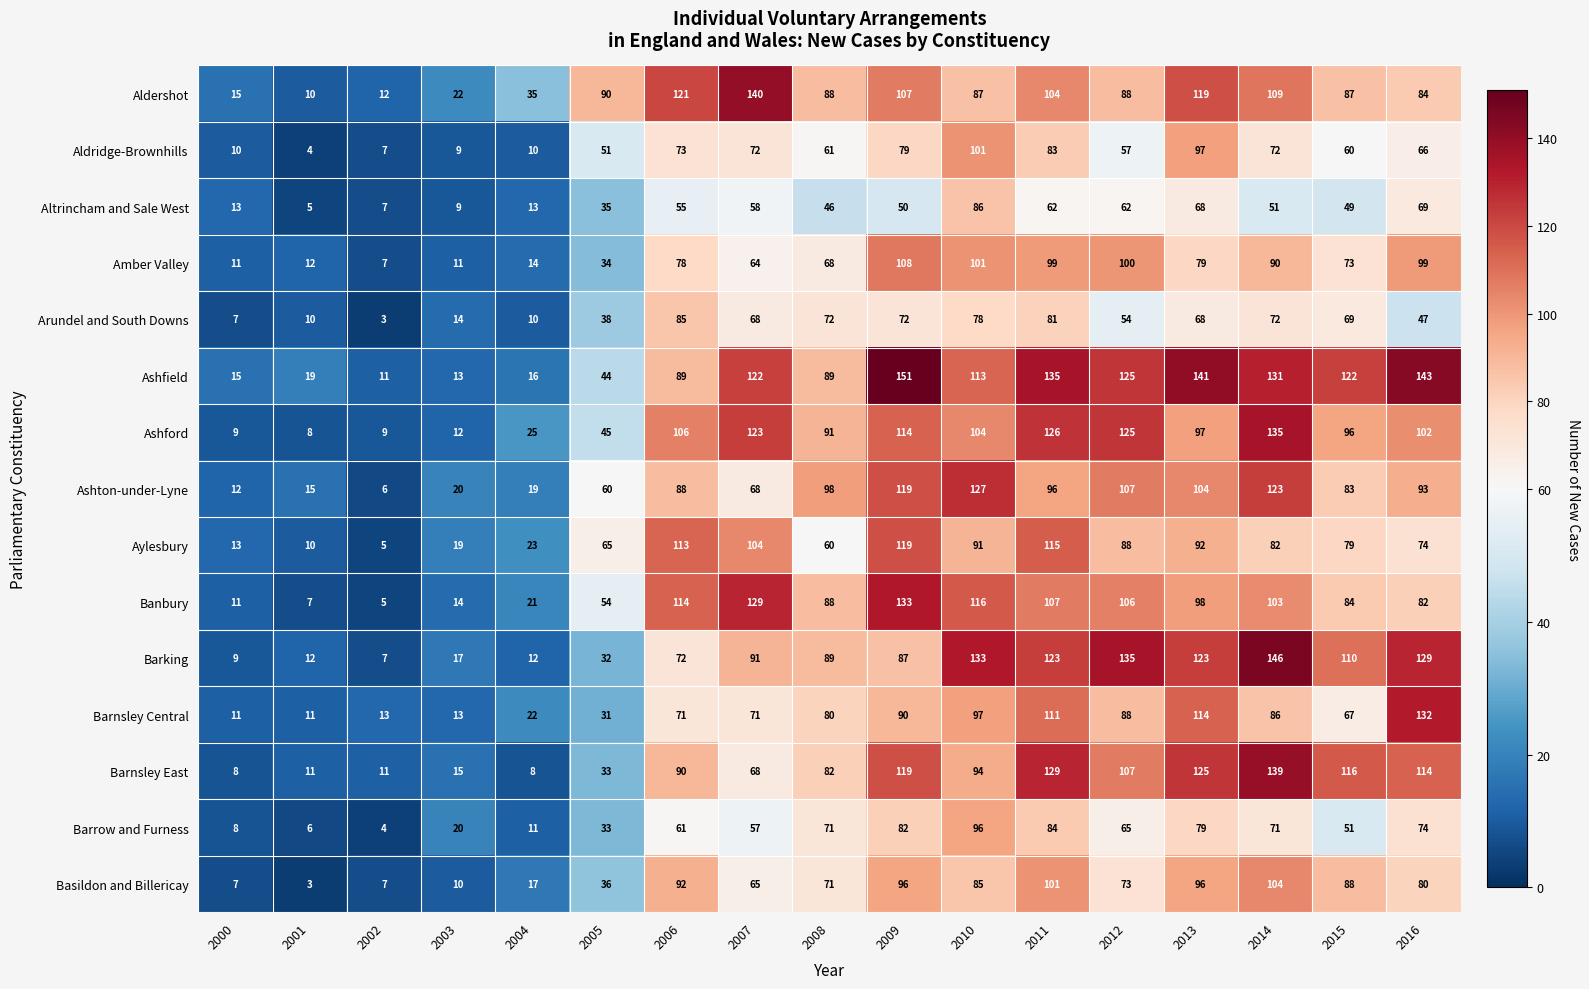

True or false: Barnsley Central has a value of 9 at 2004.

False